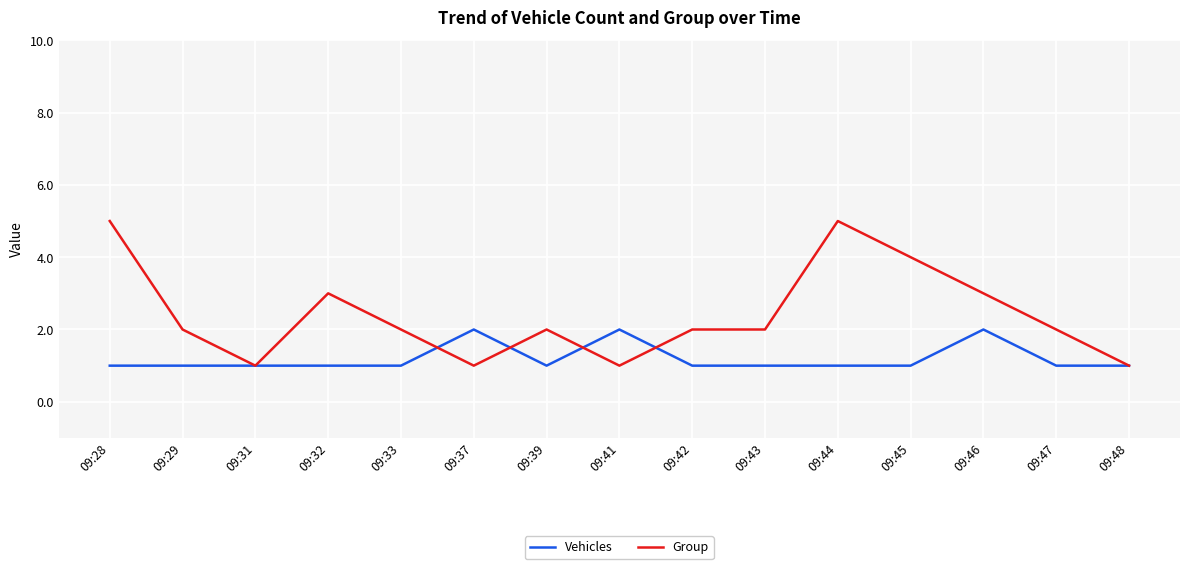

Is it true that Group equals 2 at 09:47?

True